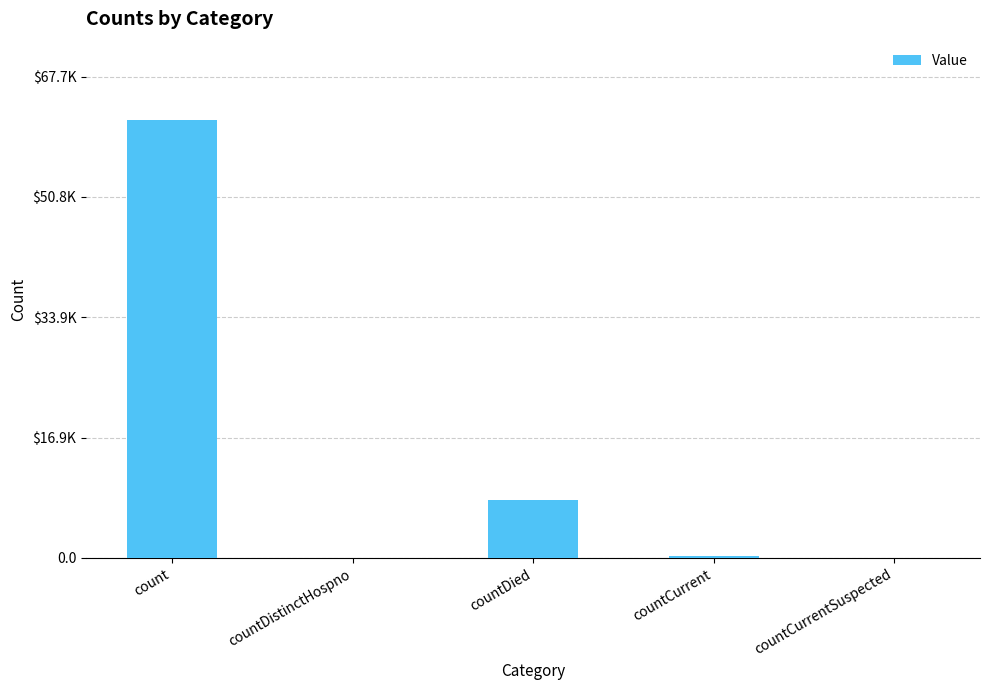

What is the sum of all values?

69984